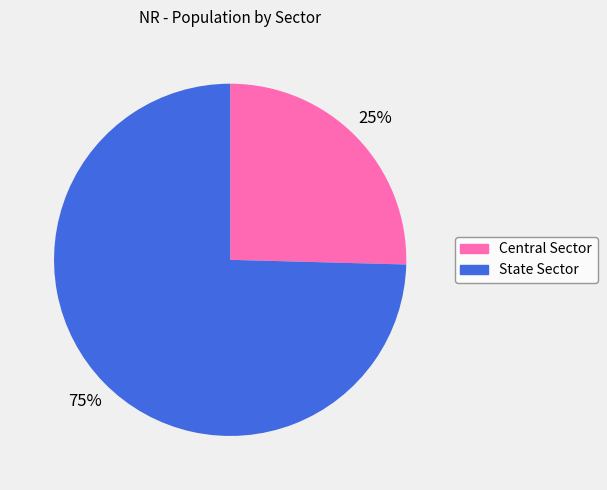

Do Central Sector and State Sector together represent more than half of the pie?

Yes